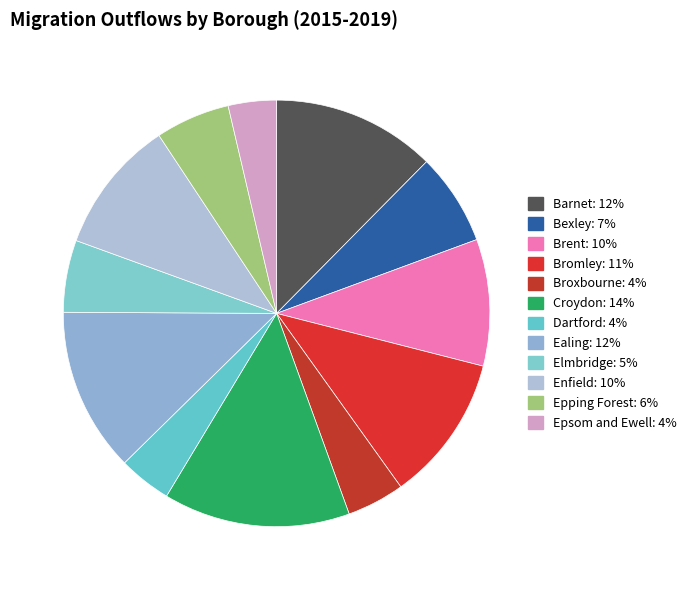

The Elmbridge slice represents 20% of the pie. True or false?

False